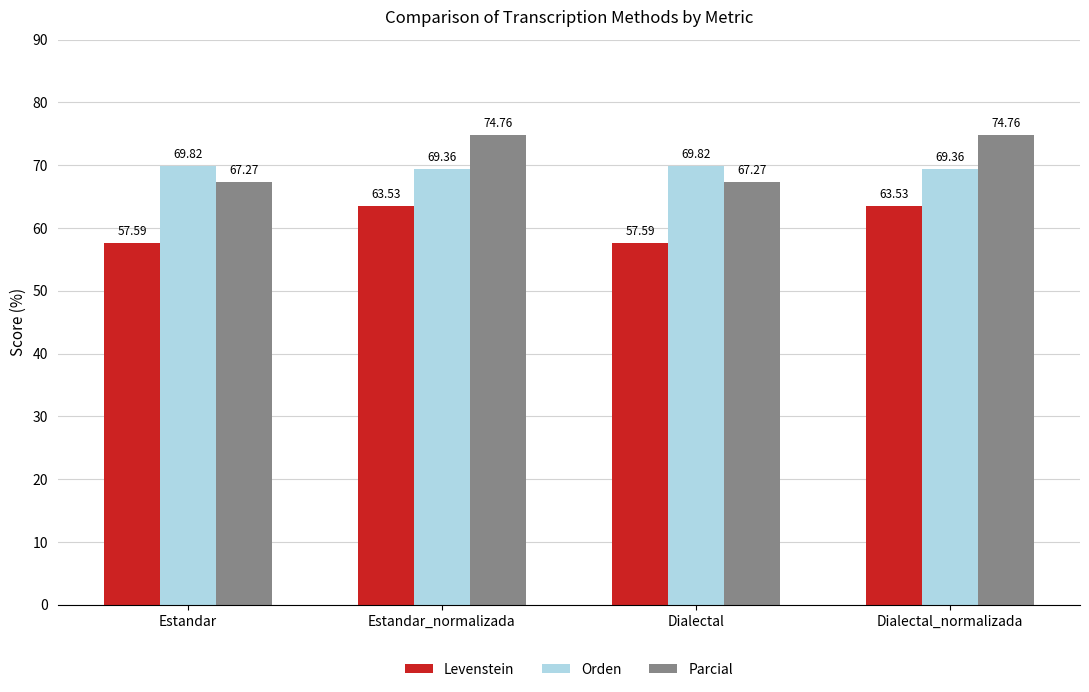

What is the label of the 3rd bar from the left?

Dialectal